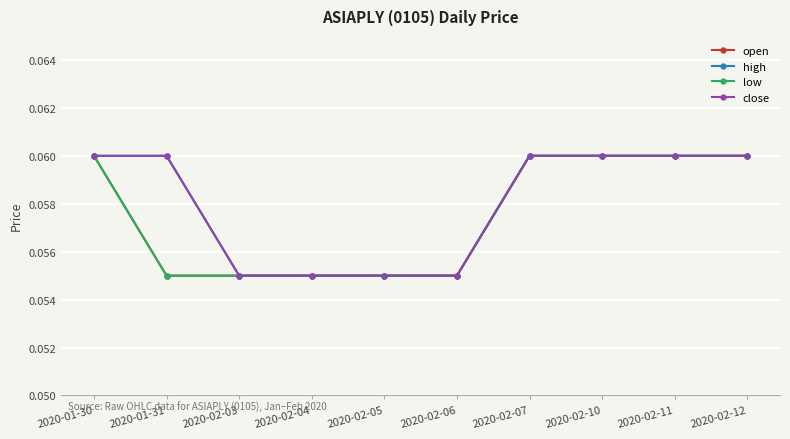

At which label is open closest to 0?

2020-01-31